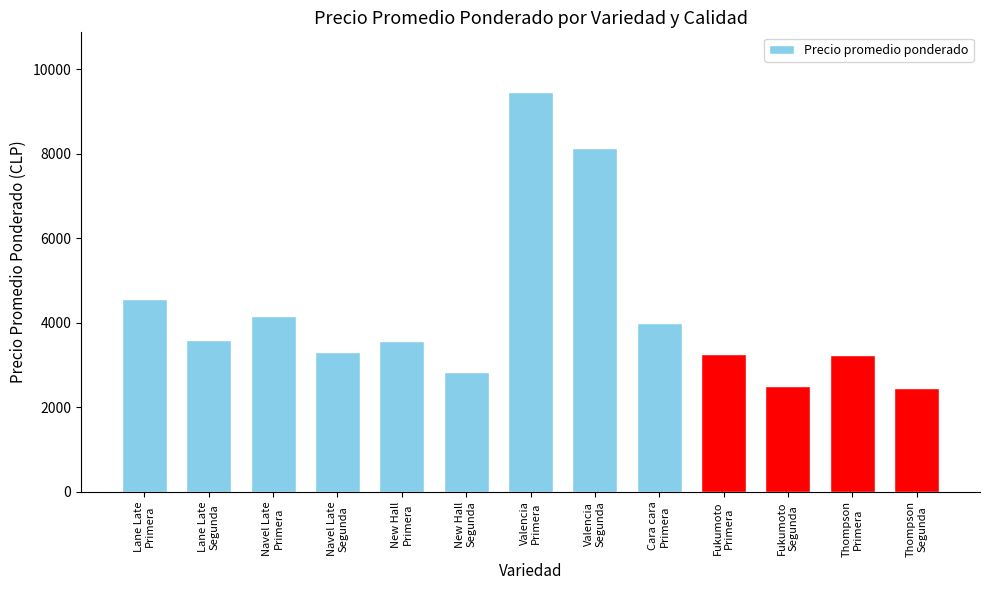

What is the difference between the maximum and minimum values?

6996.2